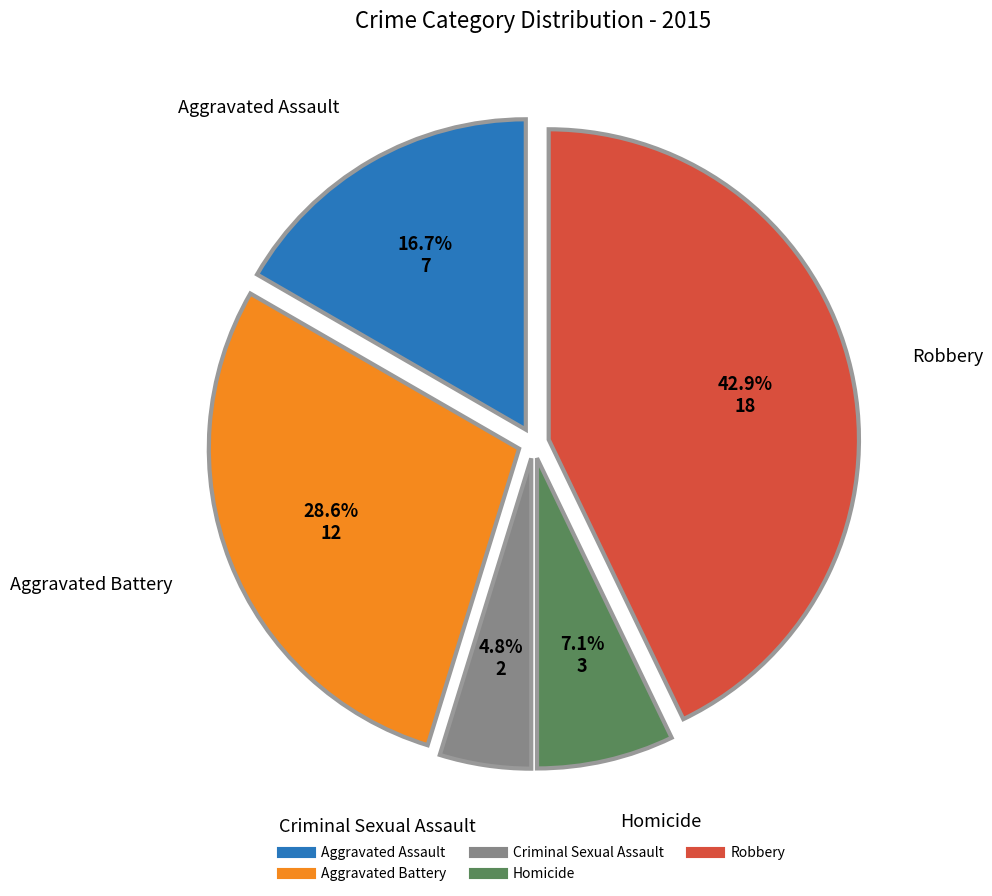

How many segments does this pie chart have?

5